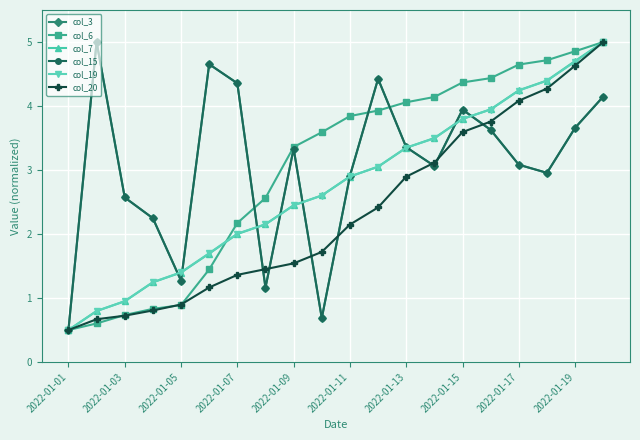

Rank the series by their maximum value, from lowest to highest.

col_3, col_6, col_7, col_15, col_19, col_20